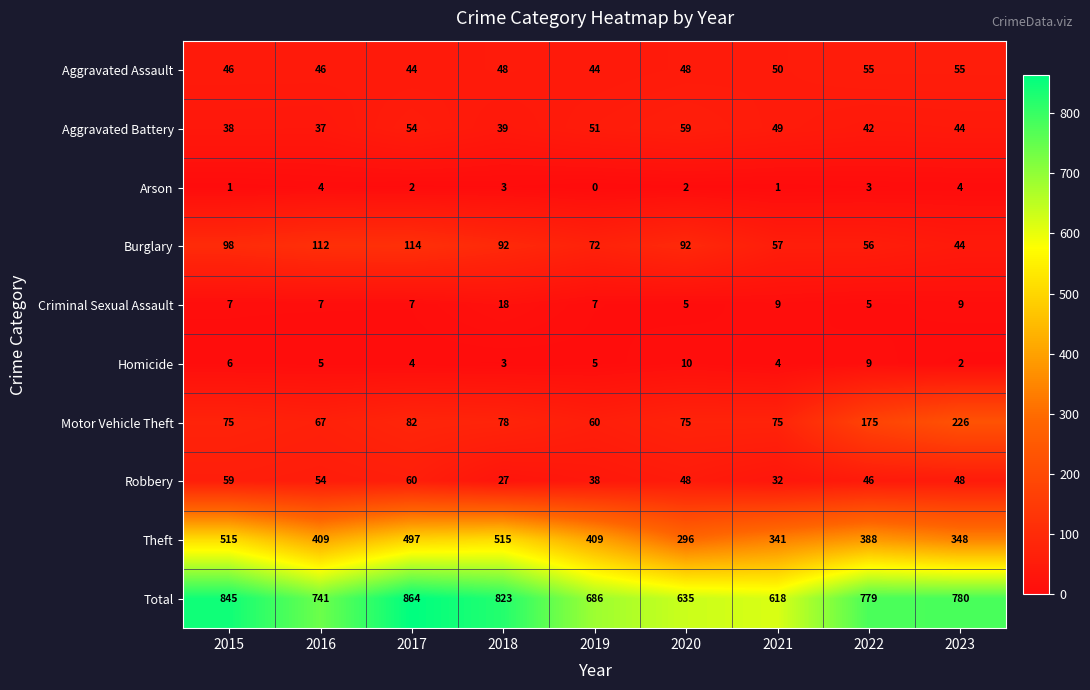

The value of Total at 2015 is 1425. True or false?

False